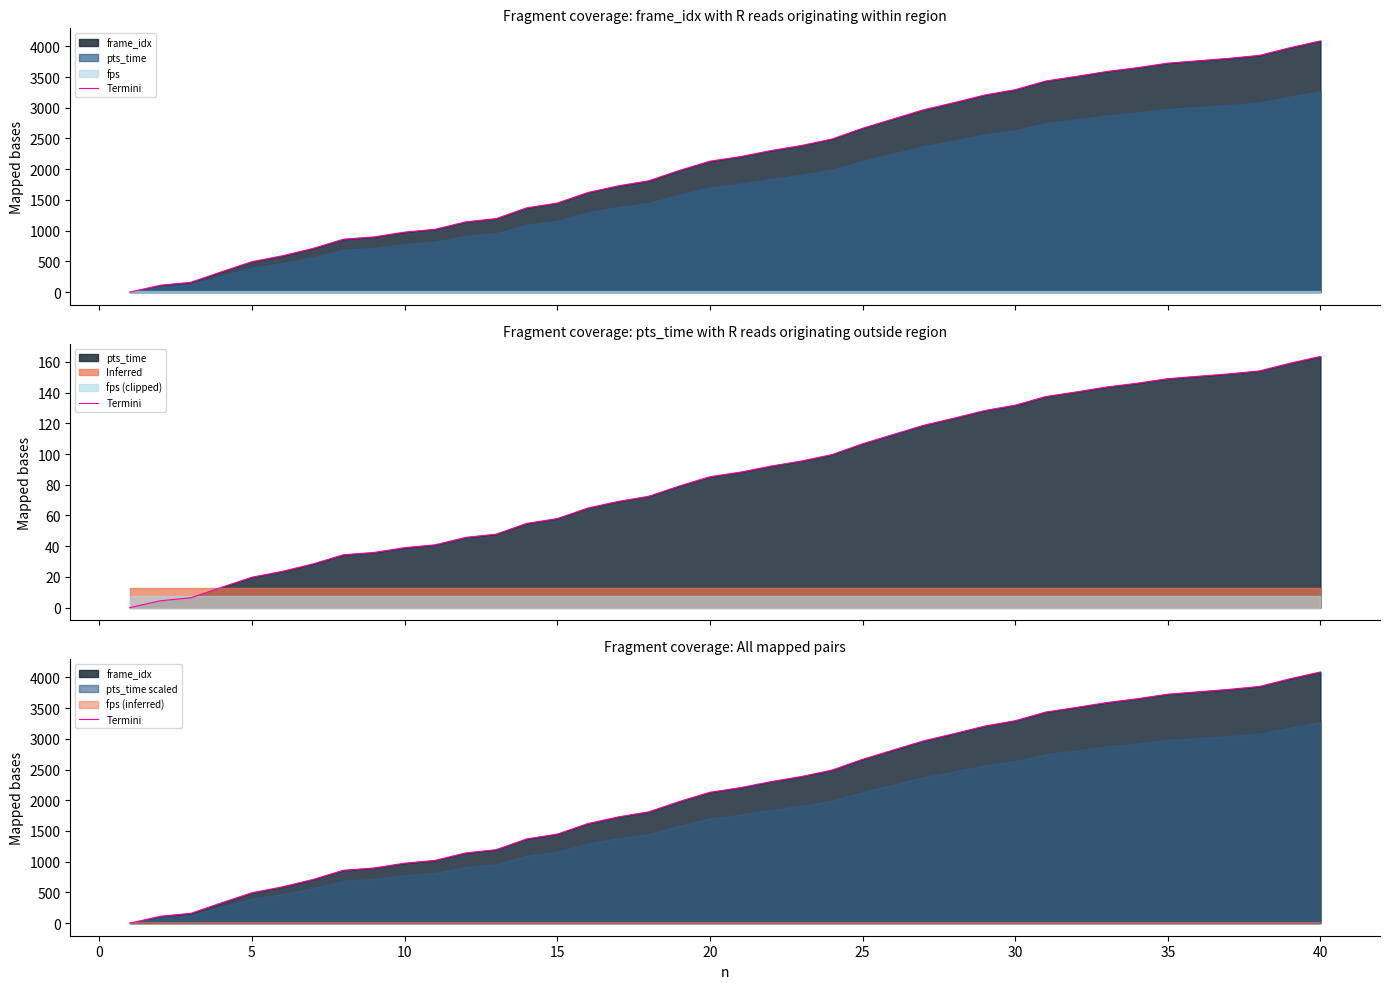

Reading left to right, extract all data points from this chart.

0	112	160	330	495	591	711	861	898	976	1022	1143	1196	1371	1449	1620	1729	1812	1980	2130	2205	2303	2386	2491	2666	2817	2967	3084	3207	3294	3435	3510	3590	3652	3726	3765	3804	3852	3977	4088